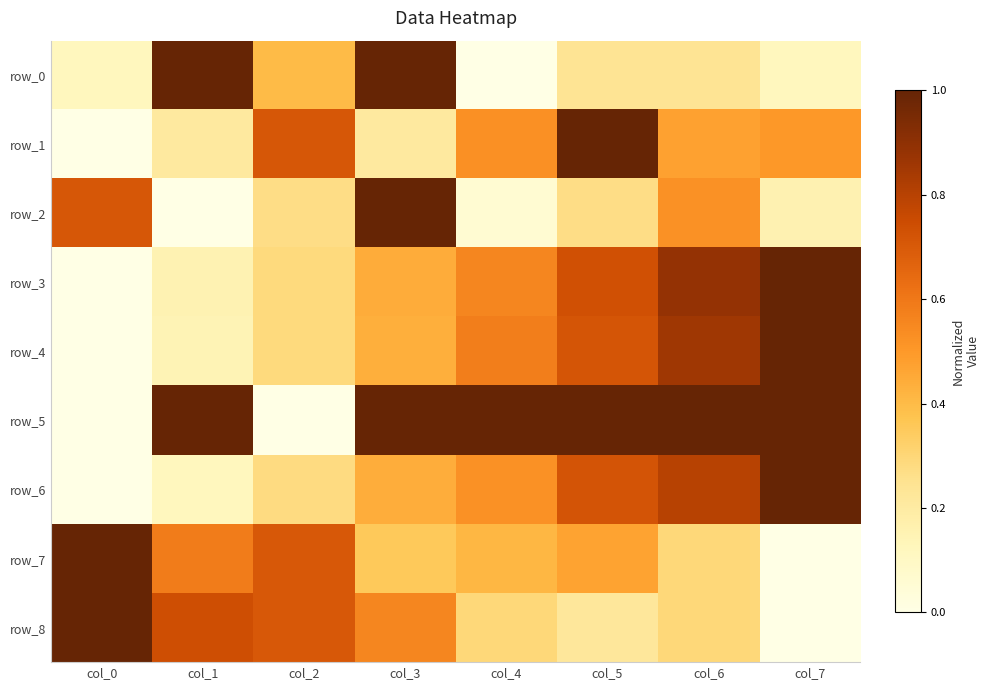

What is the total value across all series at col_0?

2.8